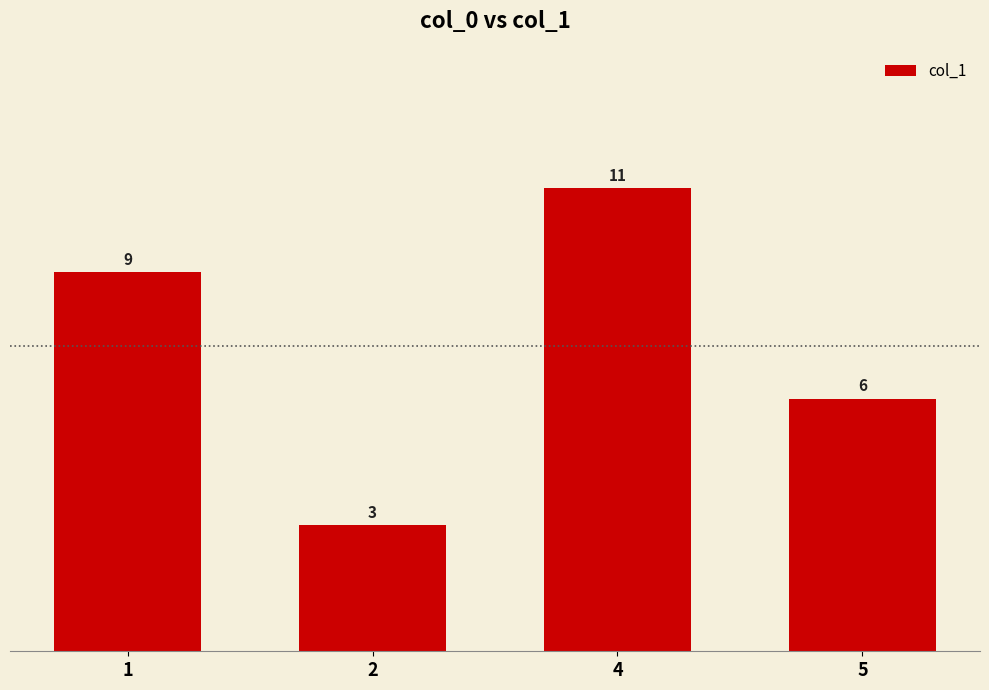

Rank the categories by value from lowest to highest.

2, 5, 1, 4